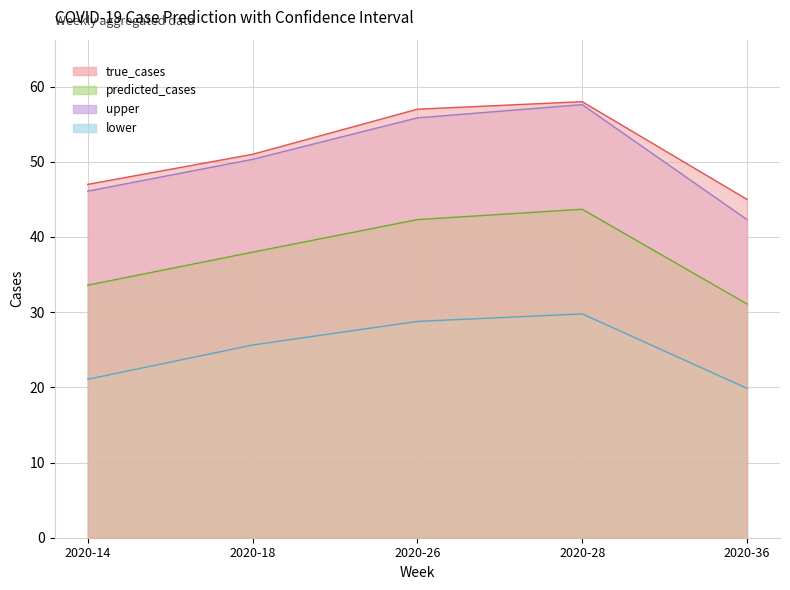

What is the difference between the maximum and second lowest values in the predicted_cases series?

10.1